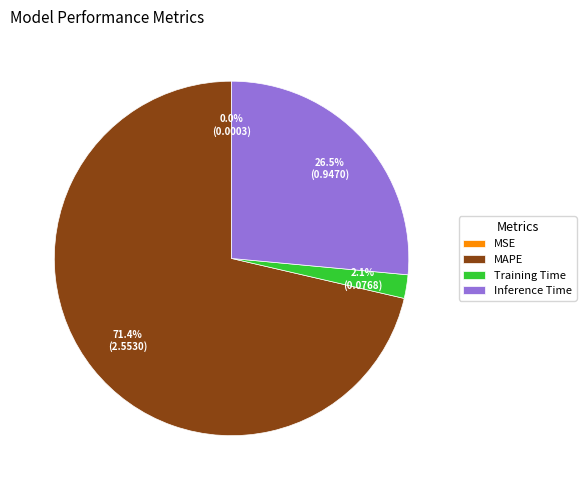

What percentage do Inference Time and Training Time together represent?

28.6%